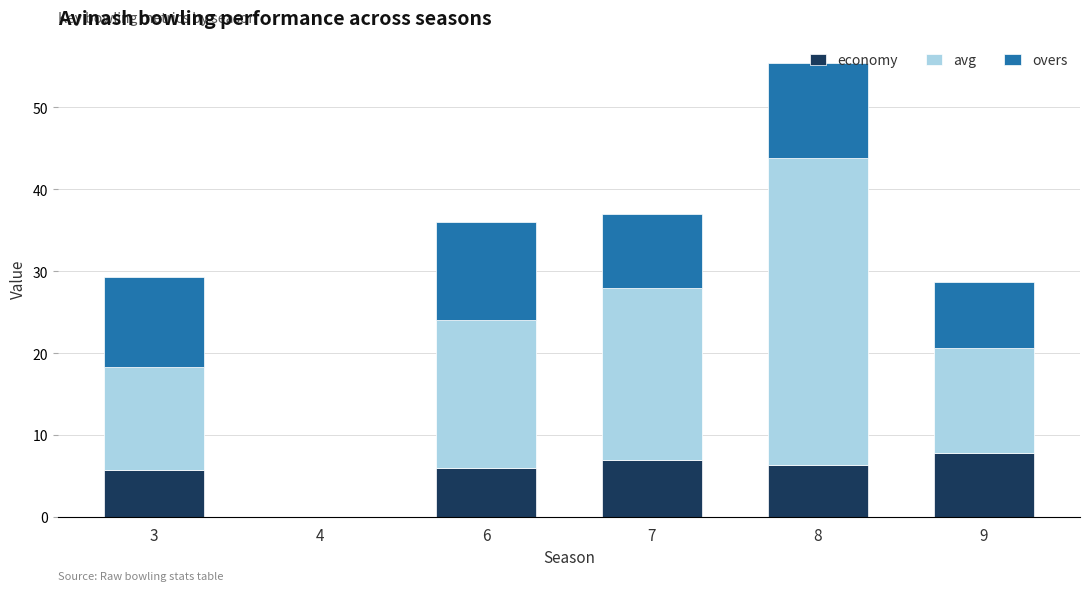

What is the total value across all series at 8?

55.3